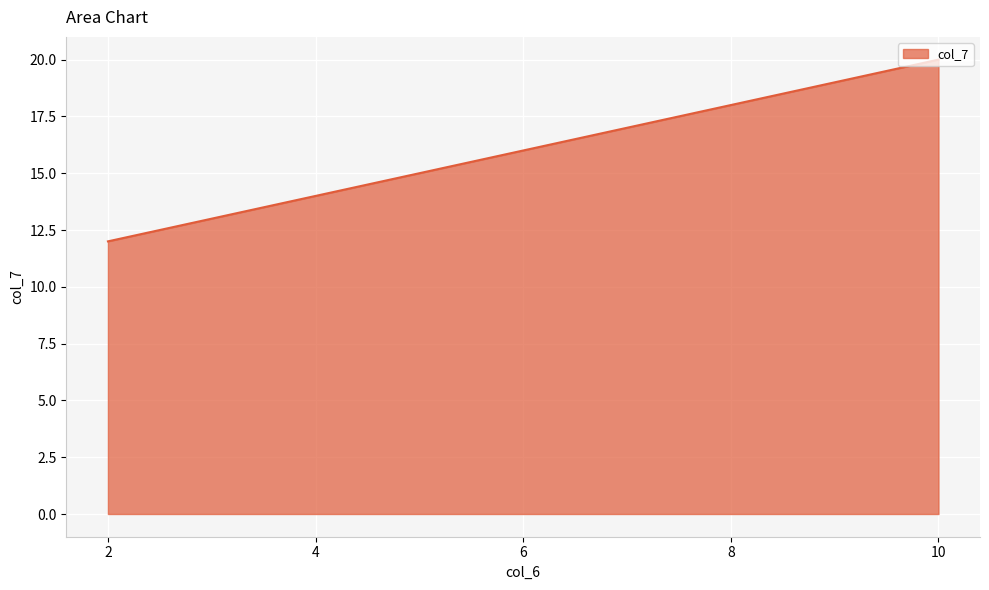

At which category does the chart reach its minimum across all series?

2